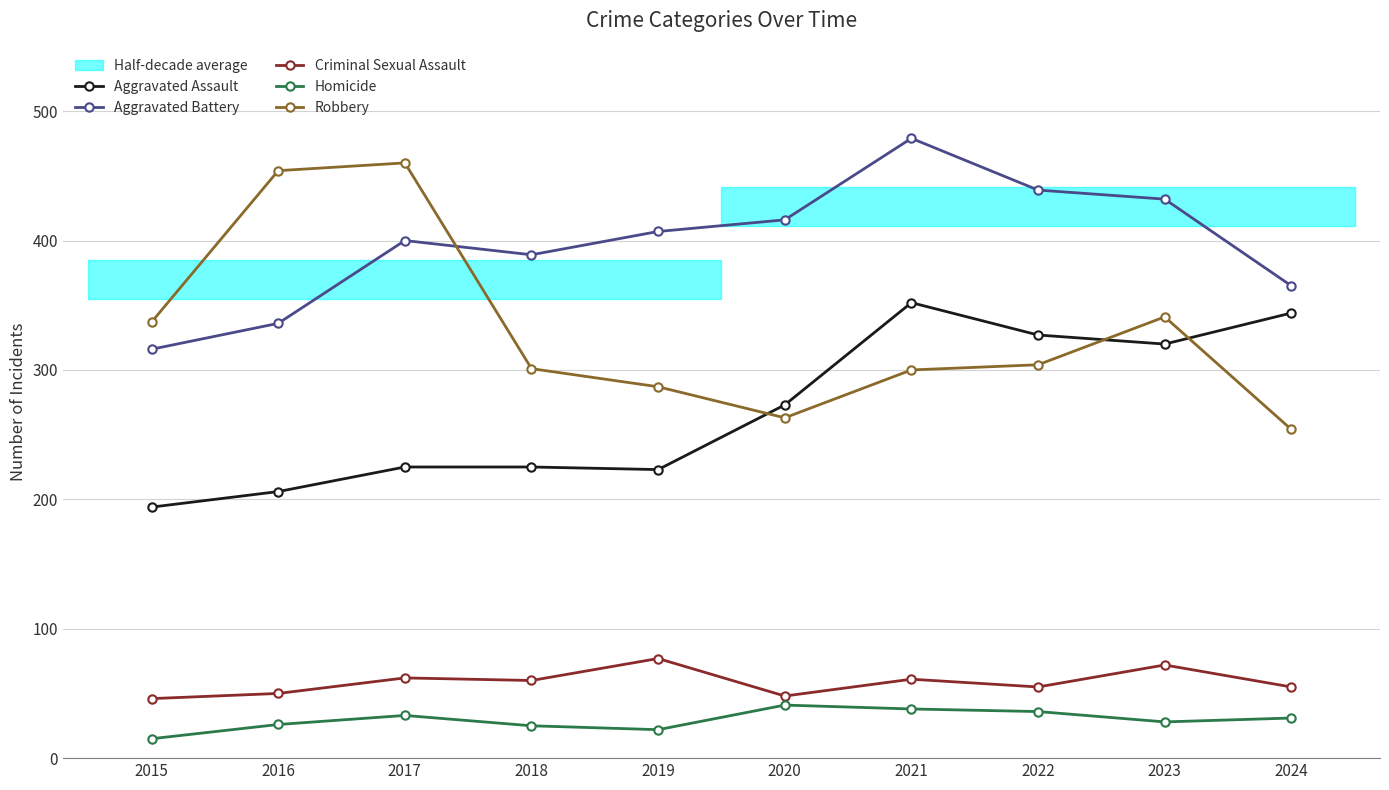

True or false: Homicide has more than 1 points higher than both neighbors.

True